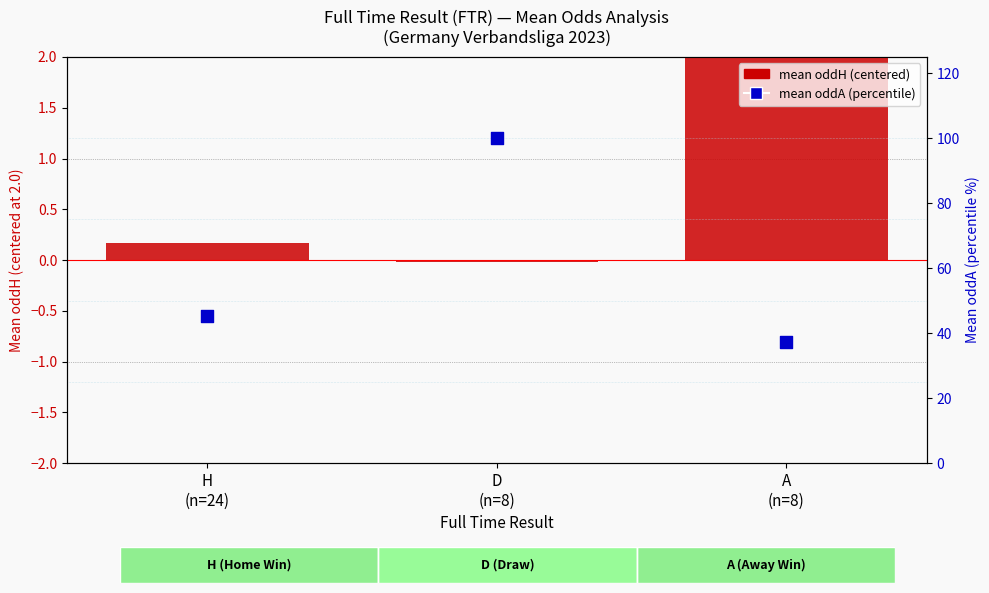

Which series has the largest total across all categories?

mean oddA (percentile)